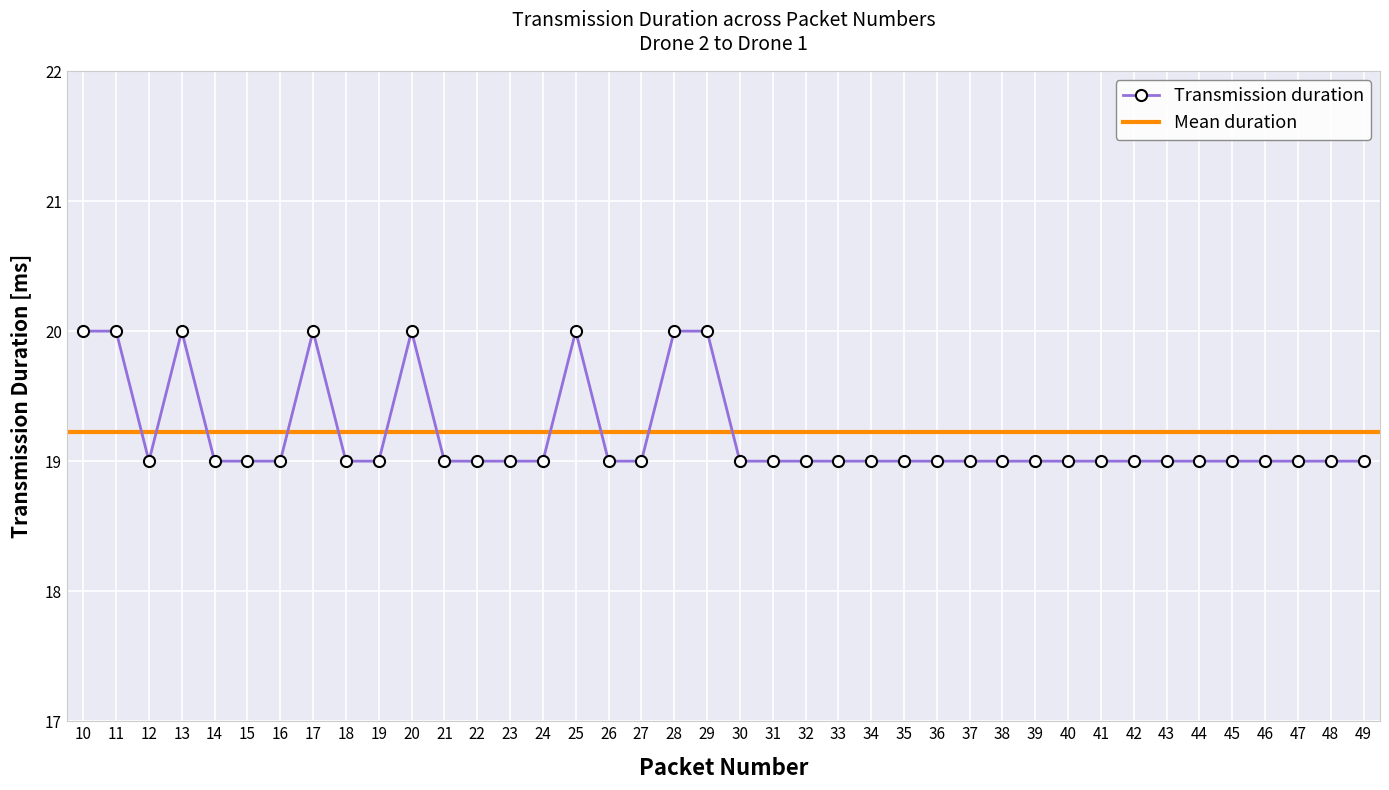

How many interior local valleys (lower than both neighbors) does the data have?

1